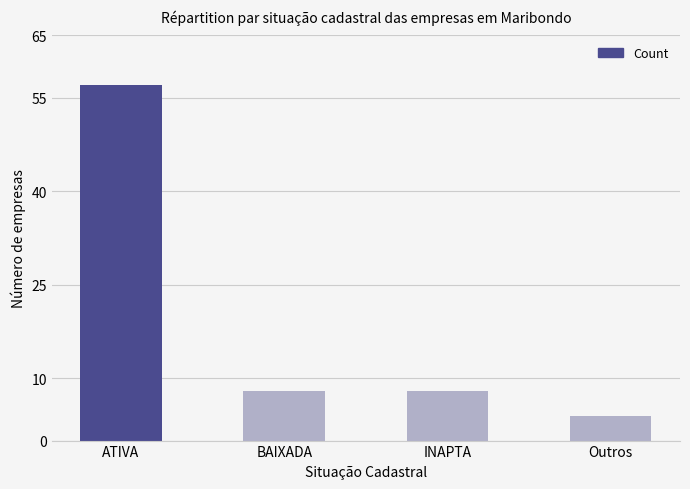

Between BAIXADA and Outros, which is larger?

BAIXADA